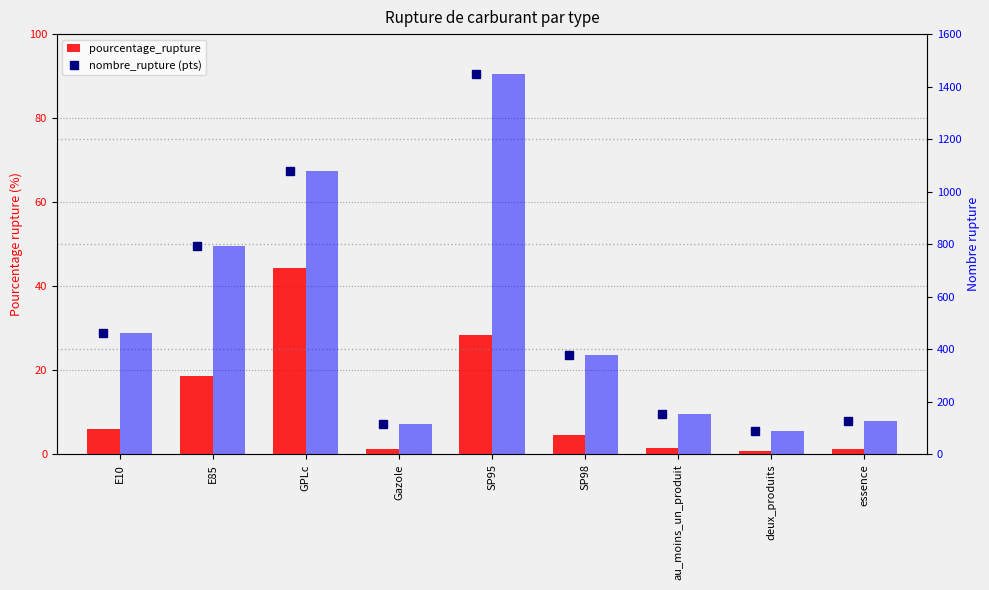

The pourcentage_rupture series shows 2.1 at Gazole. True or false?

False